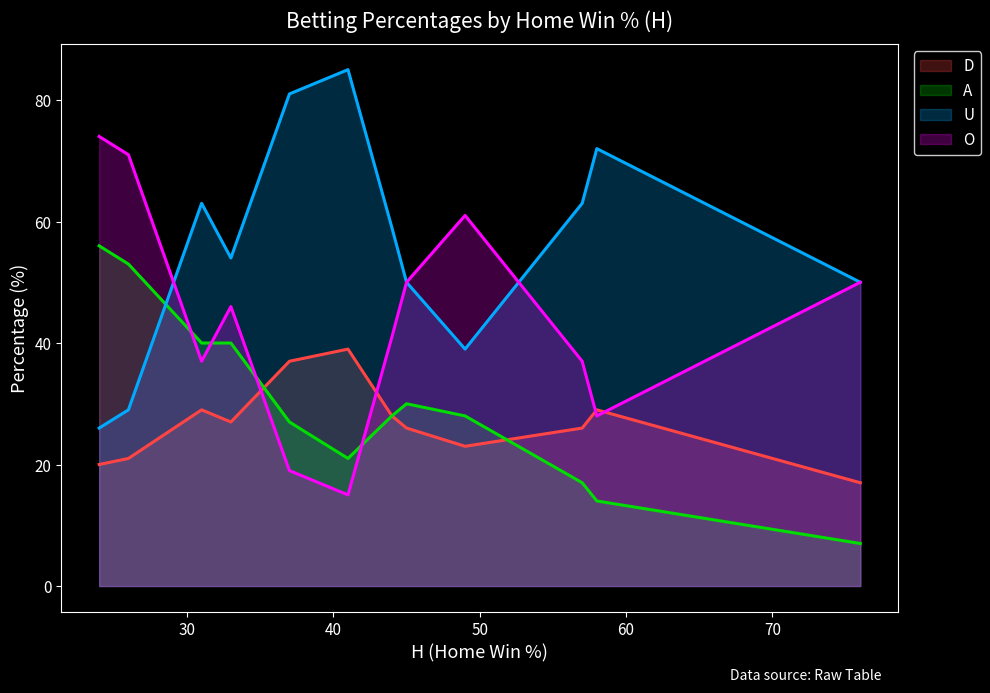

Rank the series by their maximum value, from highest to lowest.

U, O, A, D